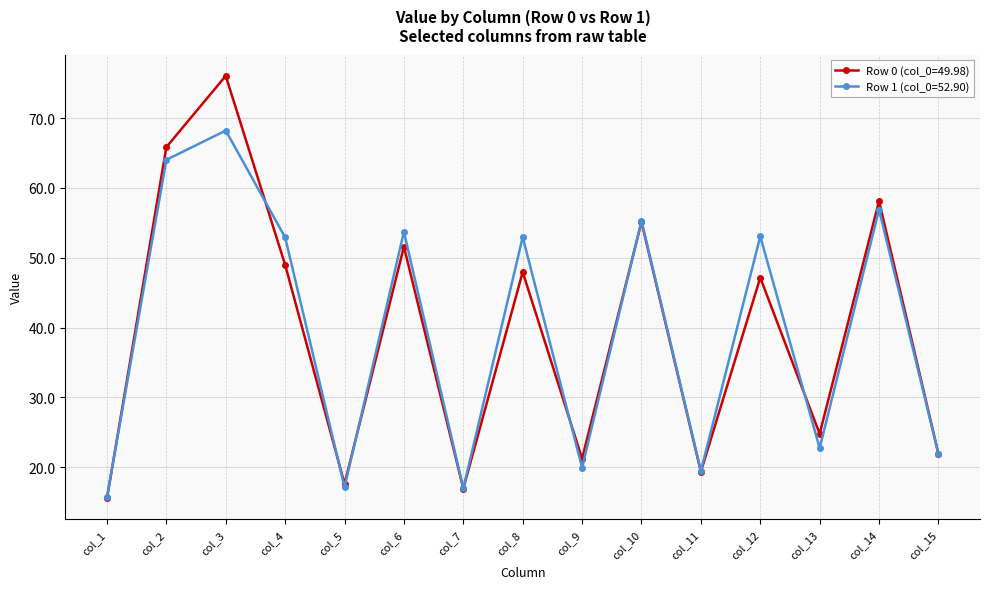

List the series in order of their peak value, lowest first.

Row 1 (col_0=52.90), Row 0 (col_0=49.98)